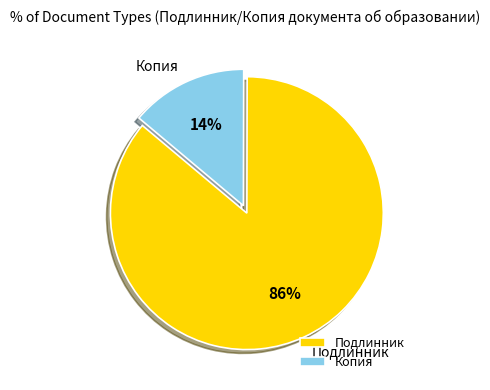

The Копия slice represents 14% of the pie. True or false?

True